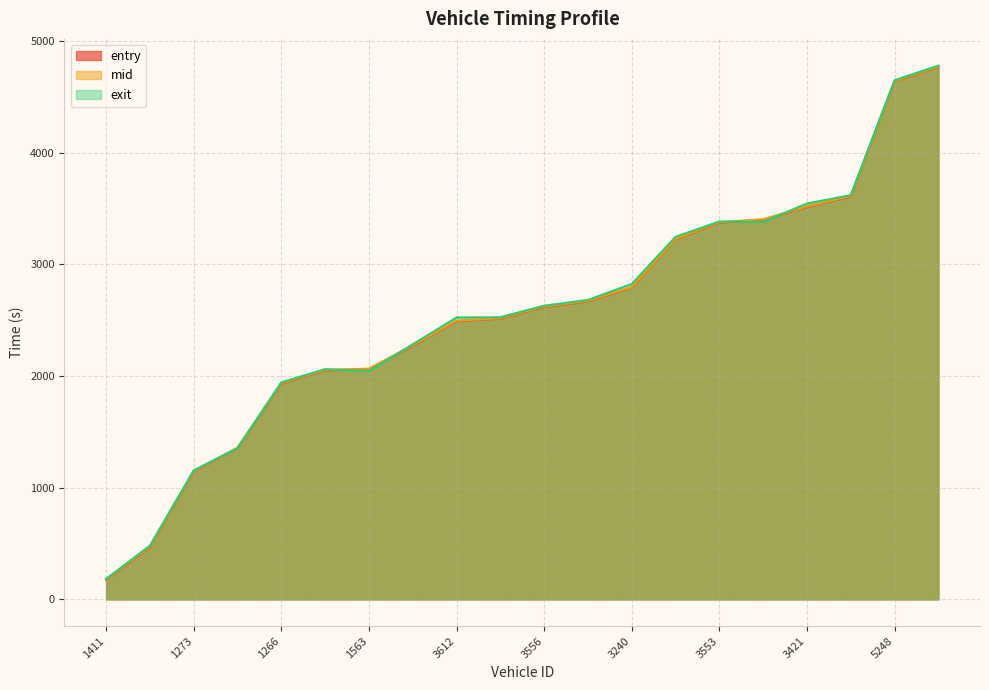

At how many categories does at least one series exceed 521?

18